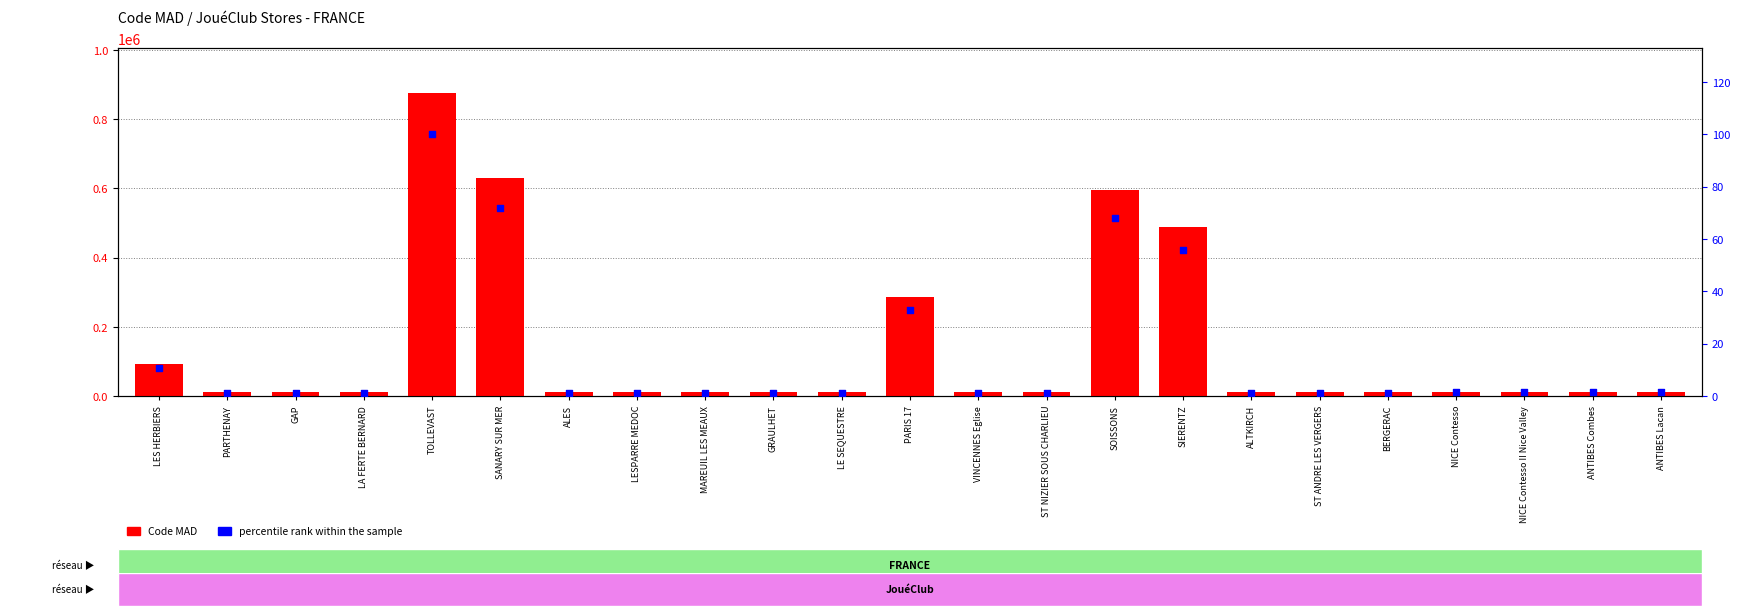

Which series has the largest total across all categories?

Code MAD